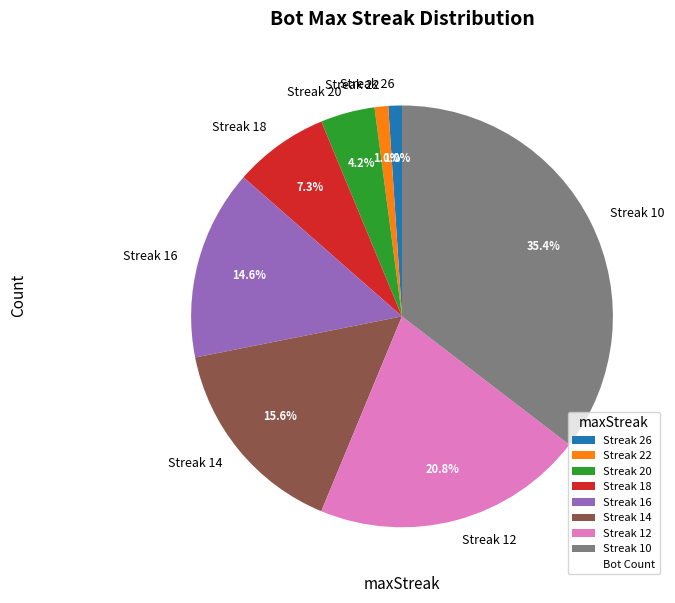

Does Streak 10 represent more than half of the total?

No